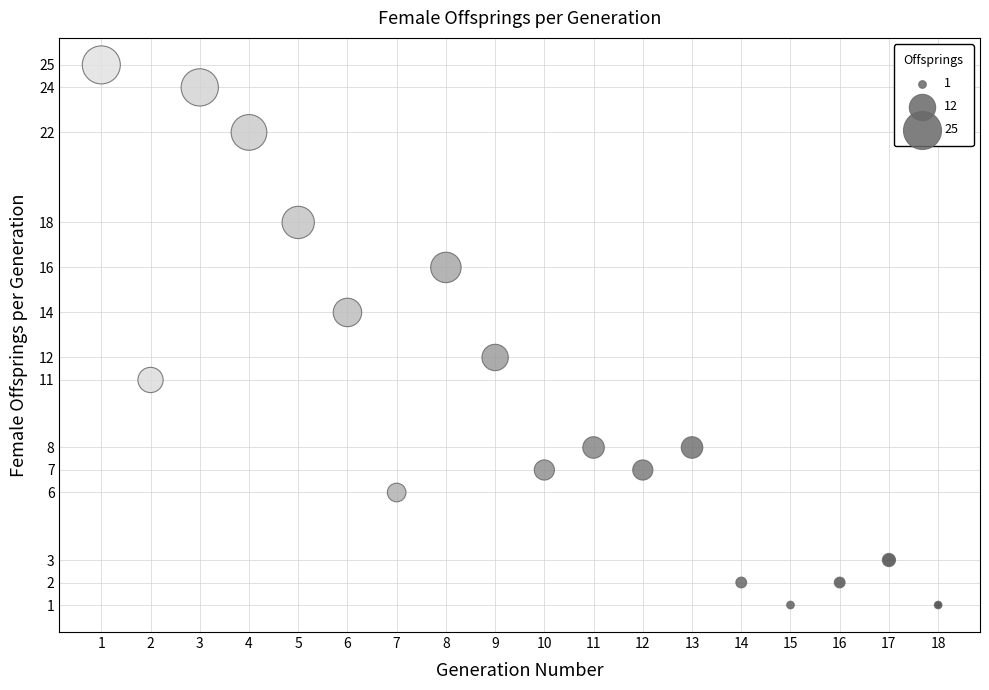

What is the range of X values (max minus min)?

17